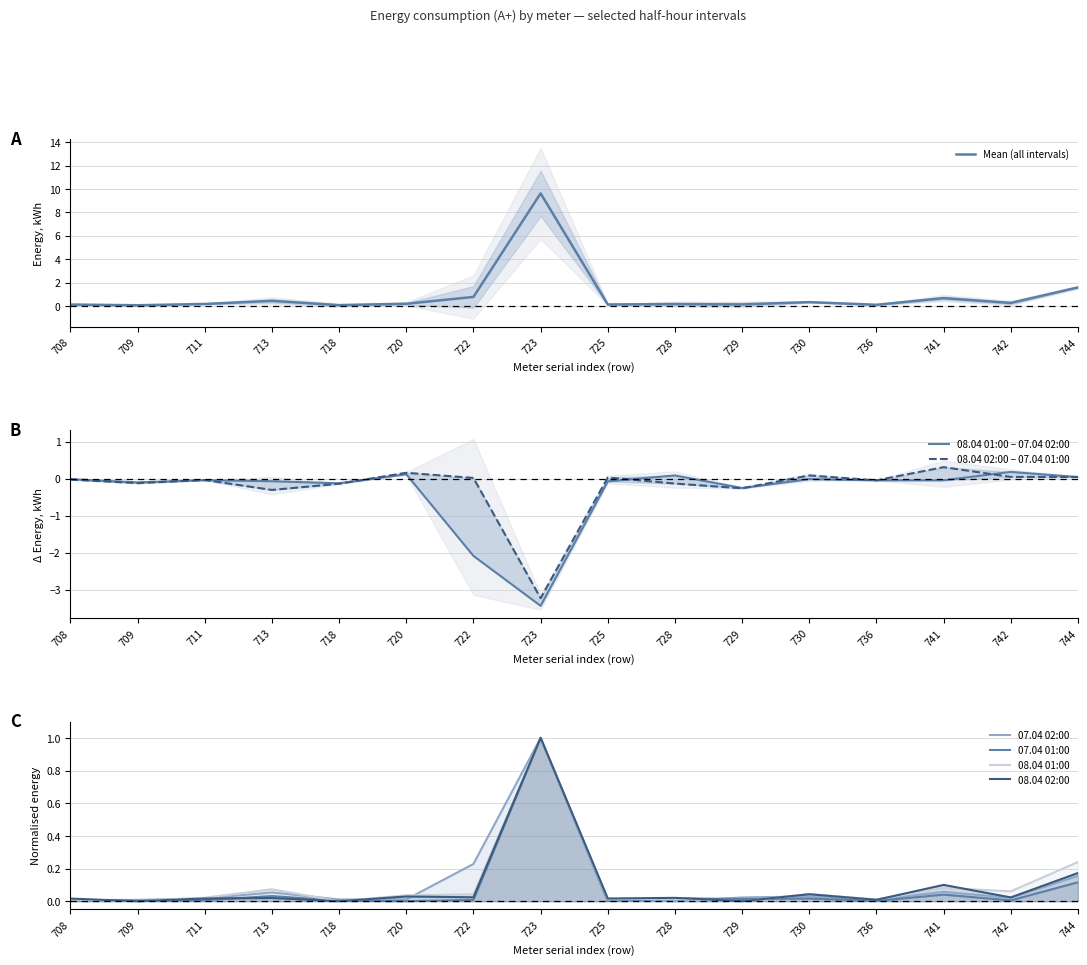

At how many categories does at least one series exceed 0?

16